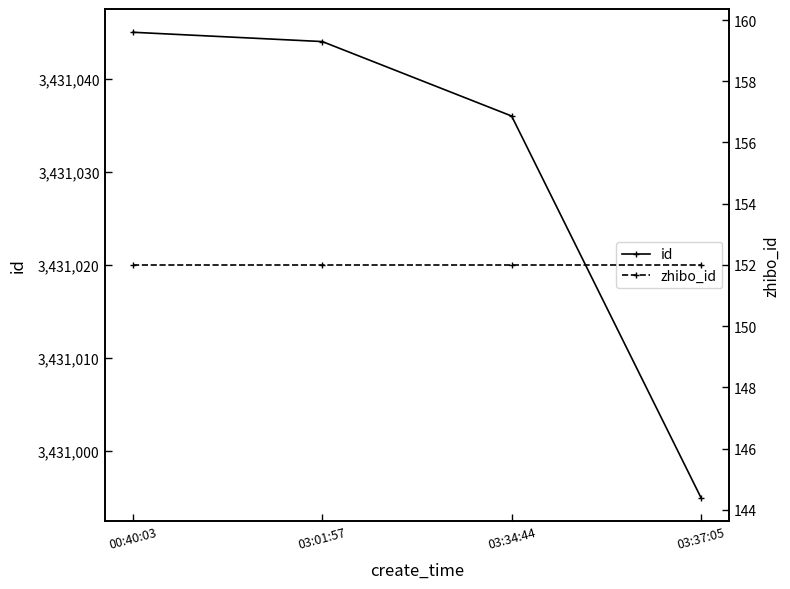

True or false: id has more than 0 points higher than both neighbors.

False